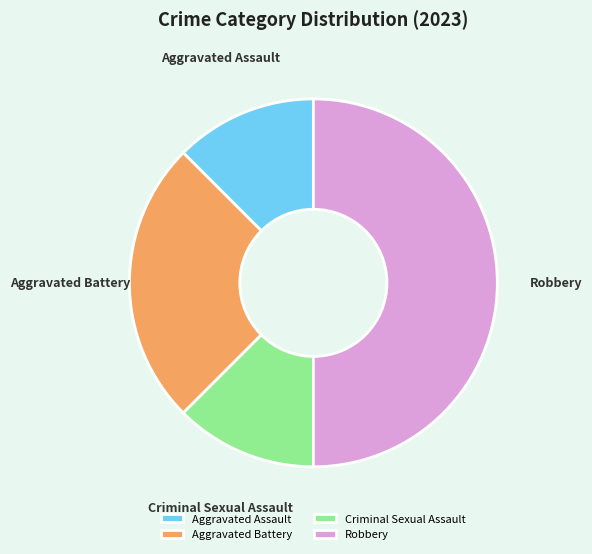

Which slice is the largest?

Robbery